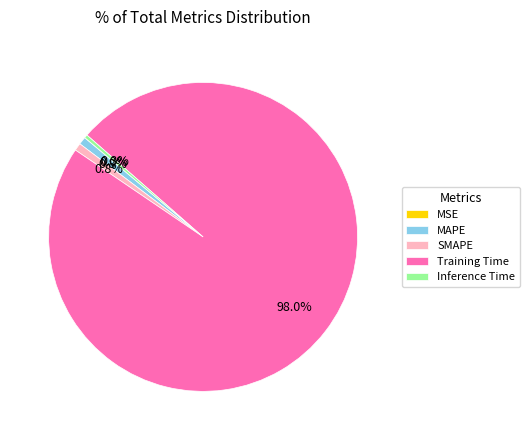

What percentage is the Training Time slice, to the nearest percent?

98%